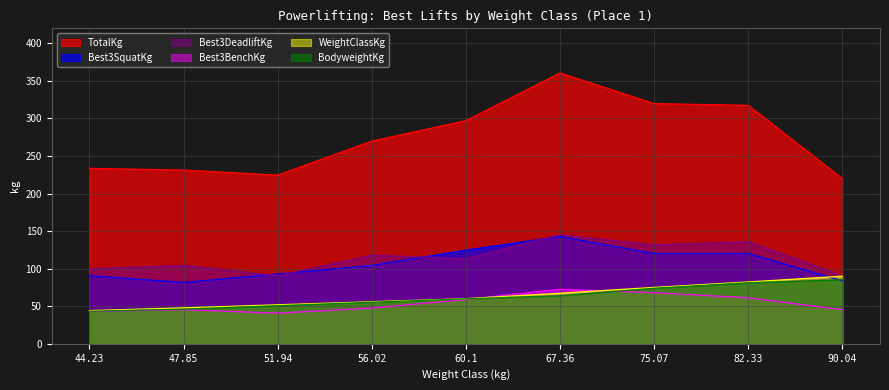

Rank the series by their maximum value, from highest to lowest.

TotalKg, Best3DeadliftKg, Best3SquatKg, WeightClassKg, BodyweightKg, Best3BenchKg